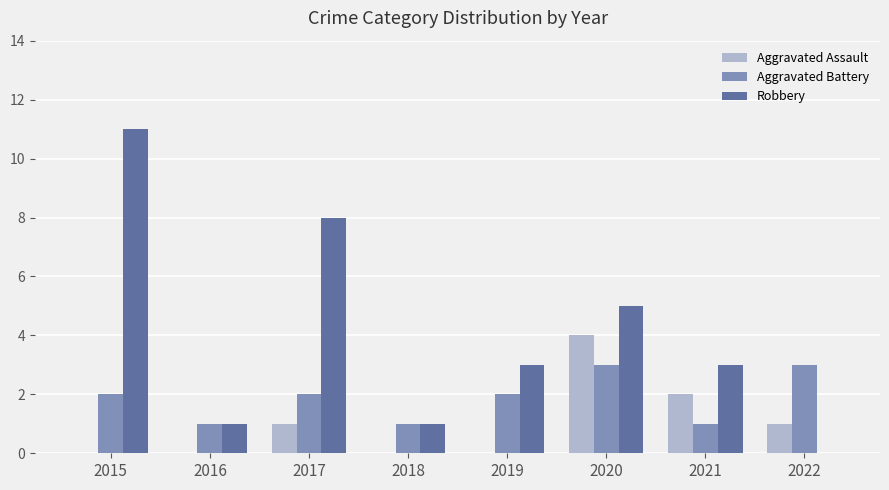

How many series are shown in this chart?

3